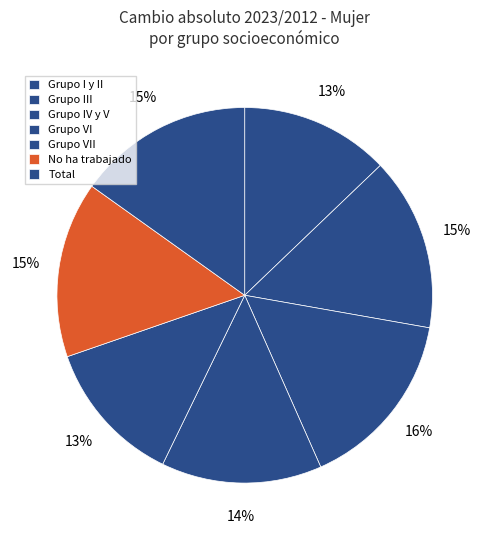

To the nearest percent, what portion does Grupo I y II represent?

13%